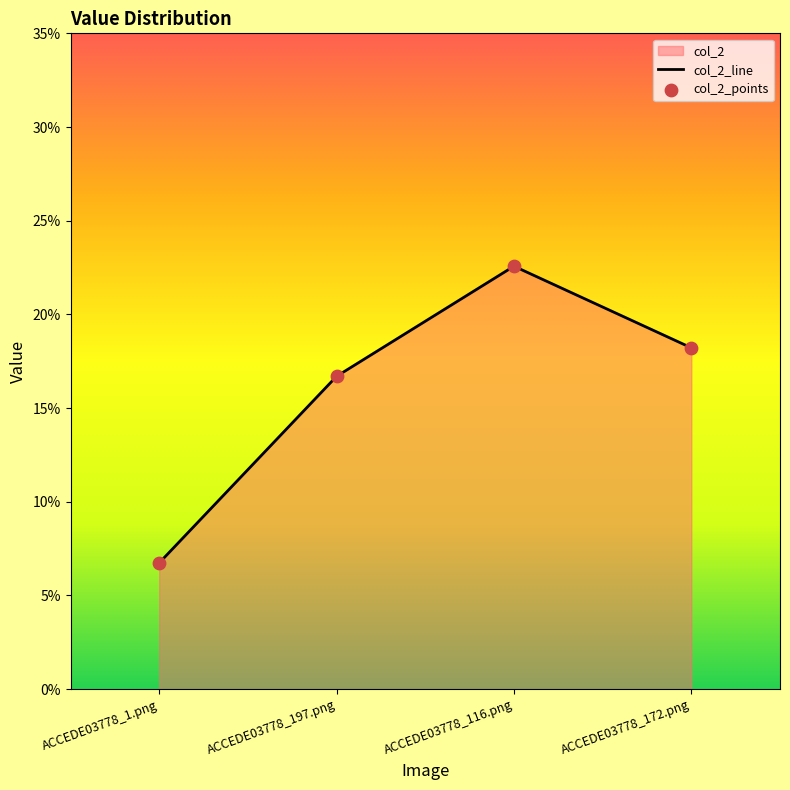

At how many categories does at least one series exceed 0?

4